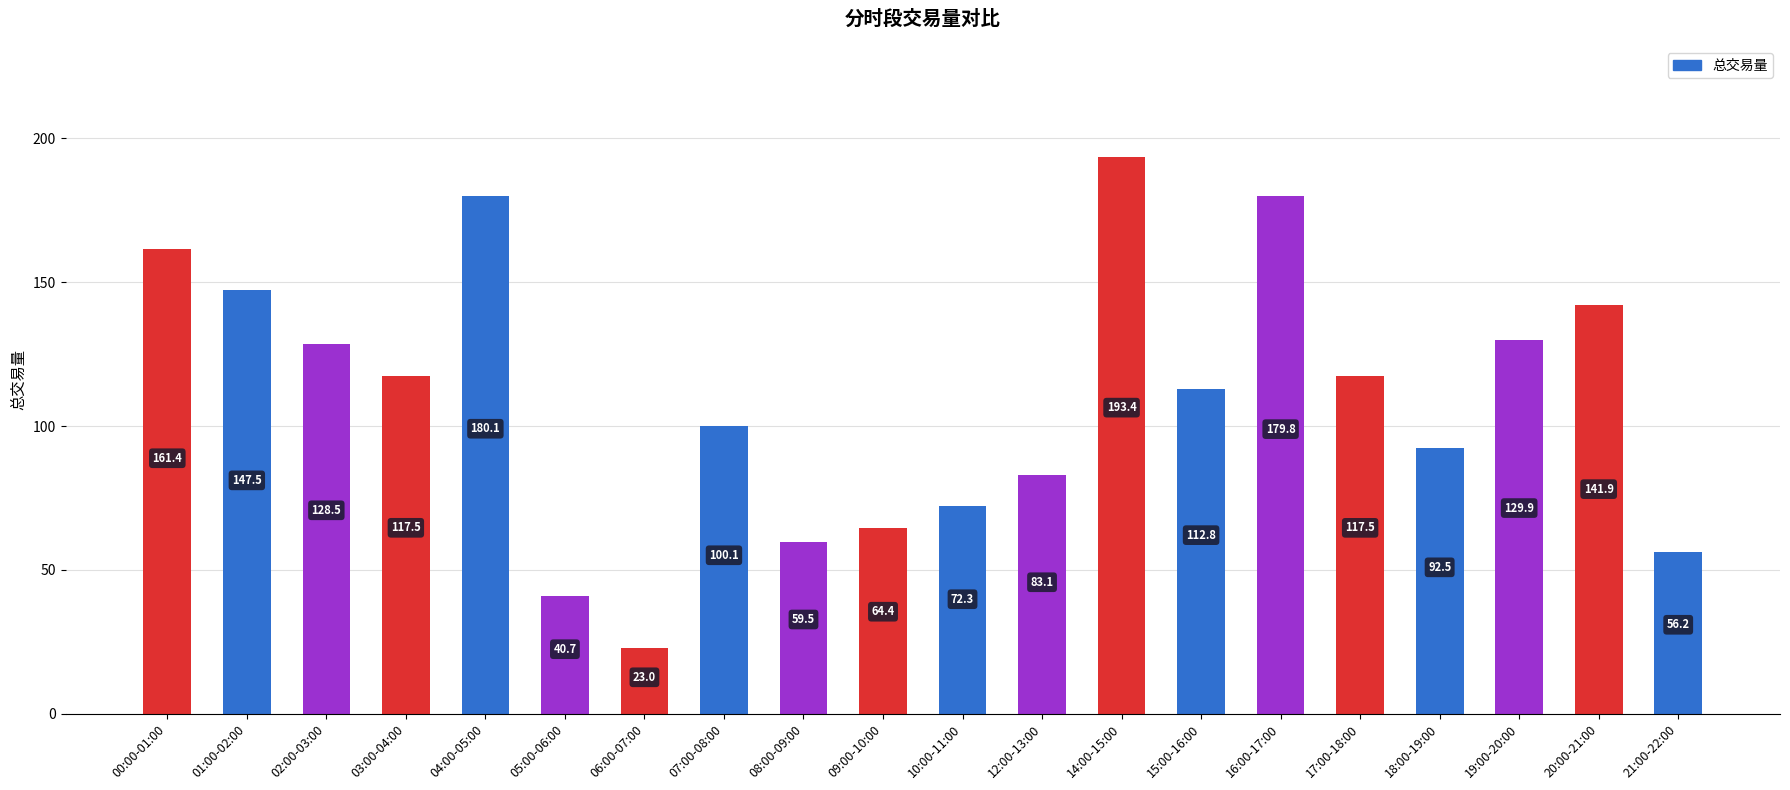

Count the number of categories in the chart.

20